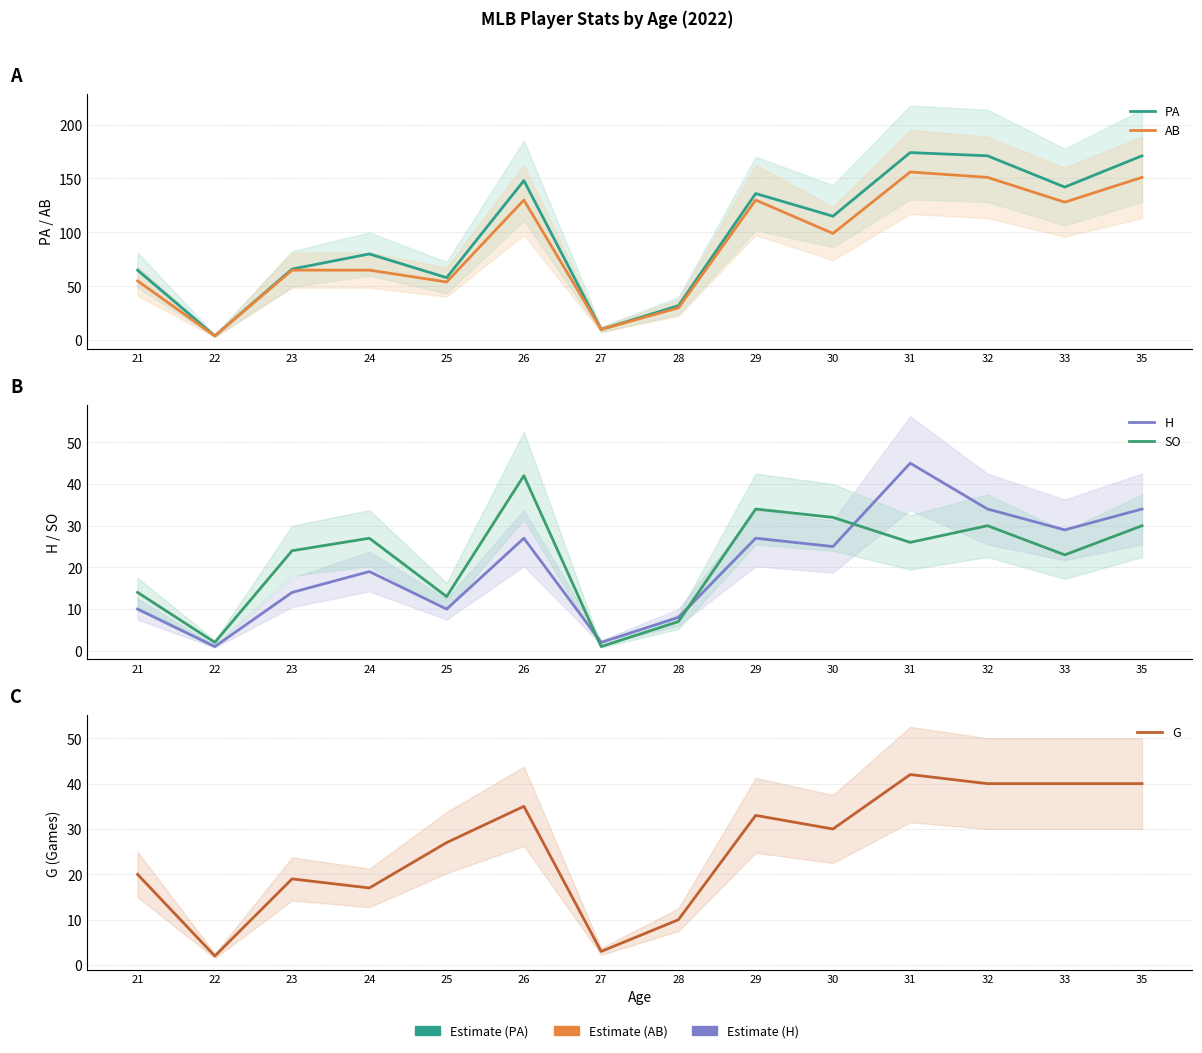

What is the value of the SO point at the 13th from the left?

23